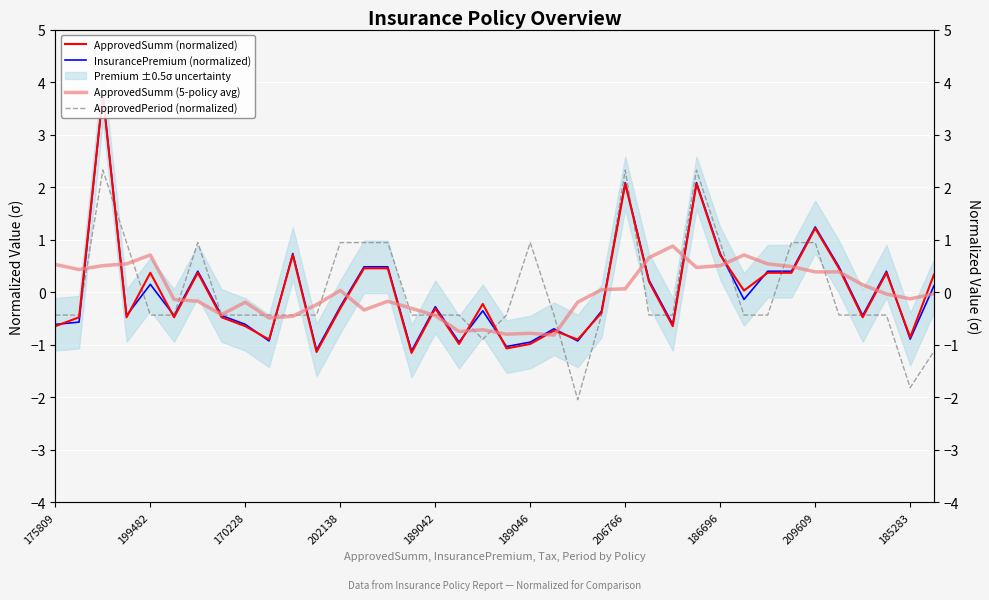

What is the difference between the highest and lowest values at 186696?

0.4